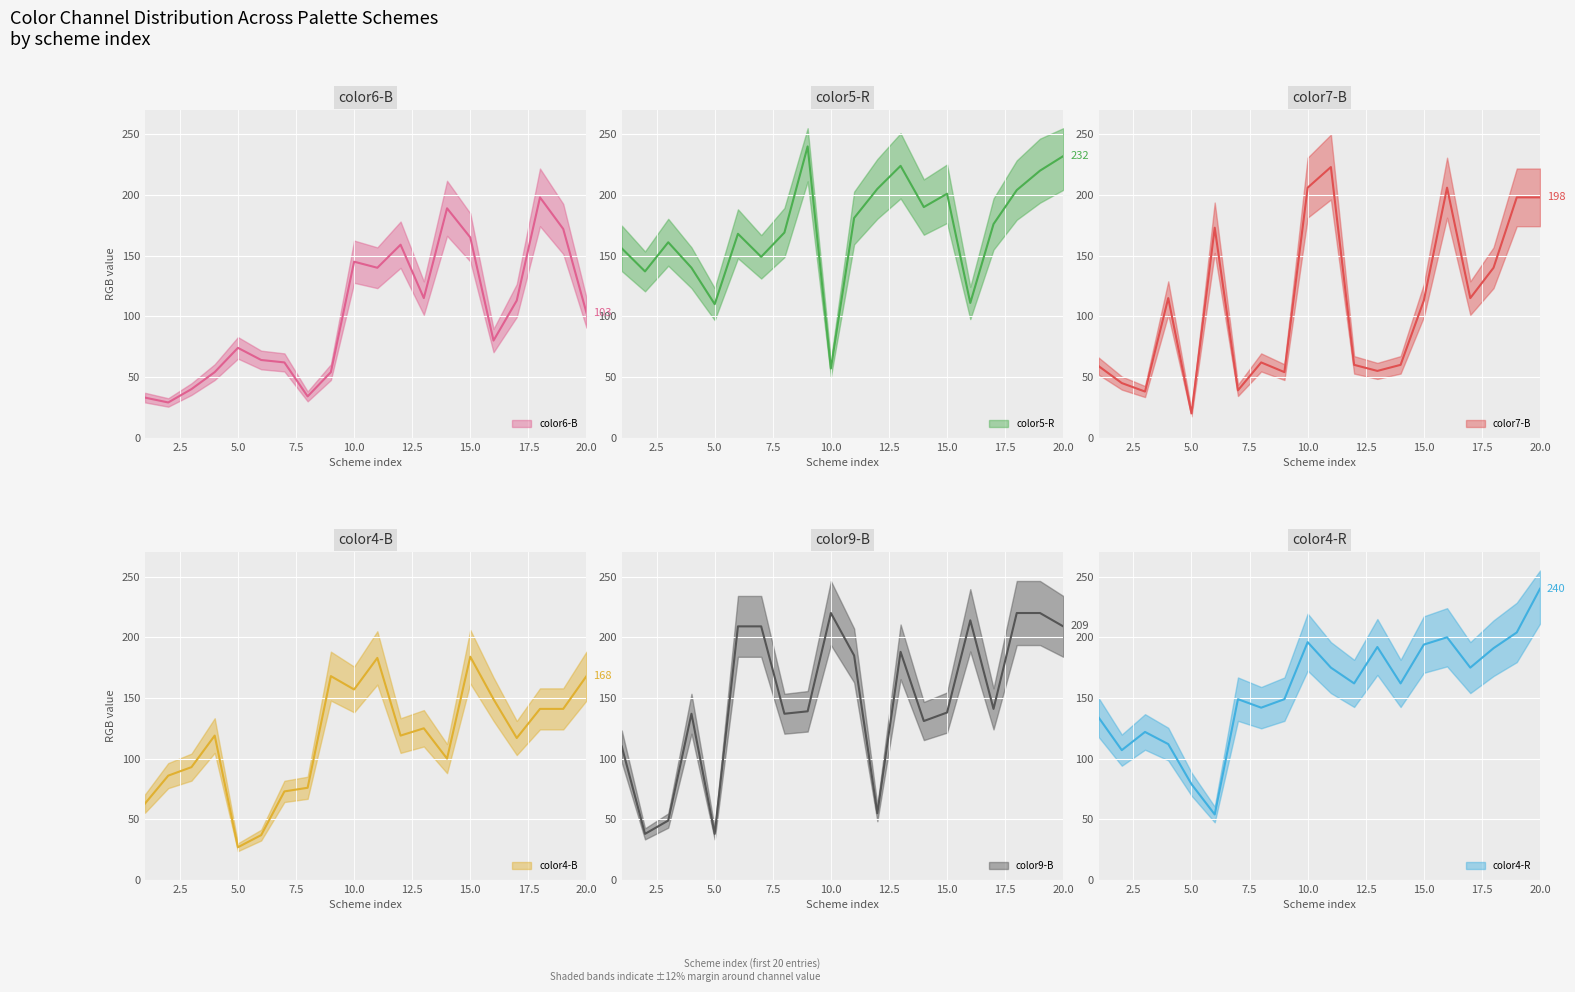

Which series ends up on top after the final intersection of color5-R and color6-B?

color5-R